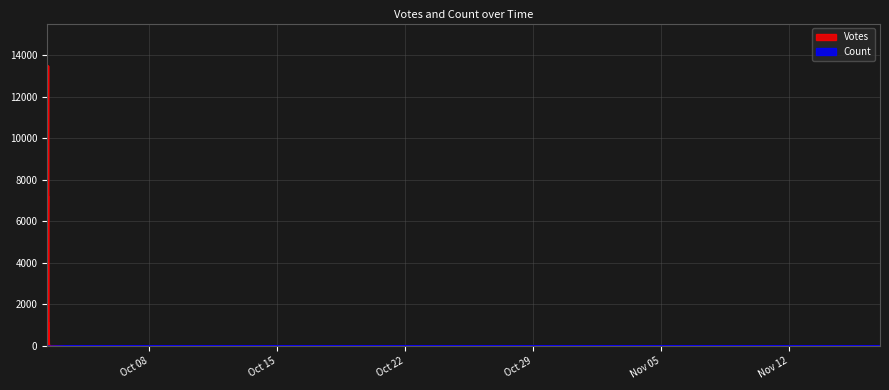

Reading left to right, what are all the values shown in this chart?

Votes: 2019-10-02 10:17=5181	2019-10-02 10:17=3855	2019-10-02 12:01=1139	2019-10-02 12:15=773	2019-10-02 11:57=330	2019-10-03 17:16=7	2019-10-03 14:16=9	2019-10-02 11:28=13493	2019-10-02 11:15=7235	2019-10-02 11:42=861	2019-10-02 12:29=74	2019-10-02 13:00=69	2019-10-02 13:01=10	2019-10-02 11:46=17	2019-10-02 13:25=38	2019-10-02 13:02=38	2019-10-02 13:18=3	2019-10-02 16:51=3	2019-10-03 11:48=1	2019-11-16 22:48=0	2019-10-30 16:07=0	2019-10-30 16:06=0	2019-10-28 23:36=0	2019-10-28 23:35=0	2019-10-21 11:35=0	2019-10-06 23:26=0	2019-10-06 12:09=0	2019-10-06 12:09=0	2019-10-02 13:04=3	2019-10-02 12:01=8	2019-10-02 16:30=3	2019-10-02 13:20=4	2019-10-02 12:46=7	2019-10-02 13:02=4	2019-10-02 11:28=146	2019-10-02 11:23=114	2019-10-02 14:19=1	2019-10-02 11:37=12	2019-10-02 11:49=25	2019-10-02 13:06=1
Count: 2019-10-02 10:17=20	2019-10-02 10:17=20	2019-10-02 12:01=1	2019-10-02 12:15=2	2019-10-02 11:57=1	2019-10-03 17:16=20	2019-10-03 14:16=20	2019-10-02 11:28=1	2019-10-02 11:15=2	2019-10-02 11:42=1	2019-10-02 12:29=1	2019-10-02 13:00=1	2019-10-02 13:01=1	2019-10-02 11:46=1	2019-10-02 13:25=1	2019-10-02 13:02=2	2019-10-02 13:18=1	2019-10-02 16:51=1	2019-10-03 11:48=20	2019-11-16 22:48=20	2019-10-30 16:07=20	2019-10-30 16:06=20	2019-10-28 23:36=20	2019-10-28 23:35=20	2019-10-21 11:35=20	2019-10-06 23:26=20	2019-10-06 12:09=20	2019-10-06 12:09=20	2019-10-02 13:04=1	2019-10-02 12:01=4	2019-10-02 16:30=2	2019-10-02 13:20=1	2019-10-02 12:46=1	2019-10-02 13:02=1	2019-10-02 11:28=1	2019-10-02 11:23=2	2019-10-02 14:19=1	2019-10-02 11:37=3	2019-10-02 11:49=1	2019-10-02 13:06=1